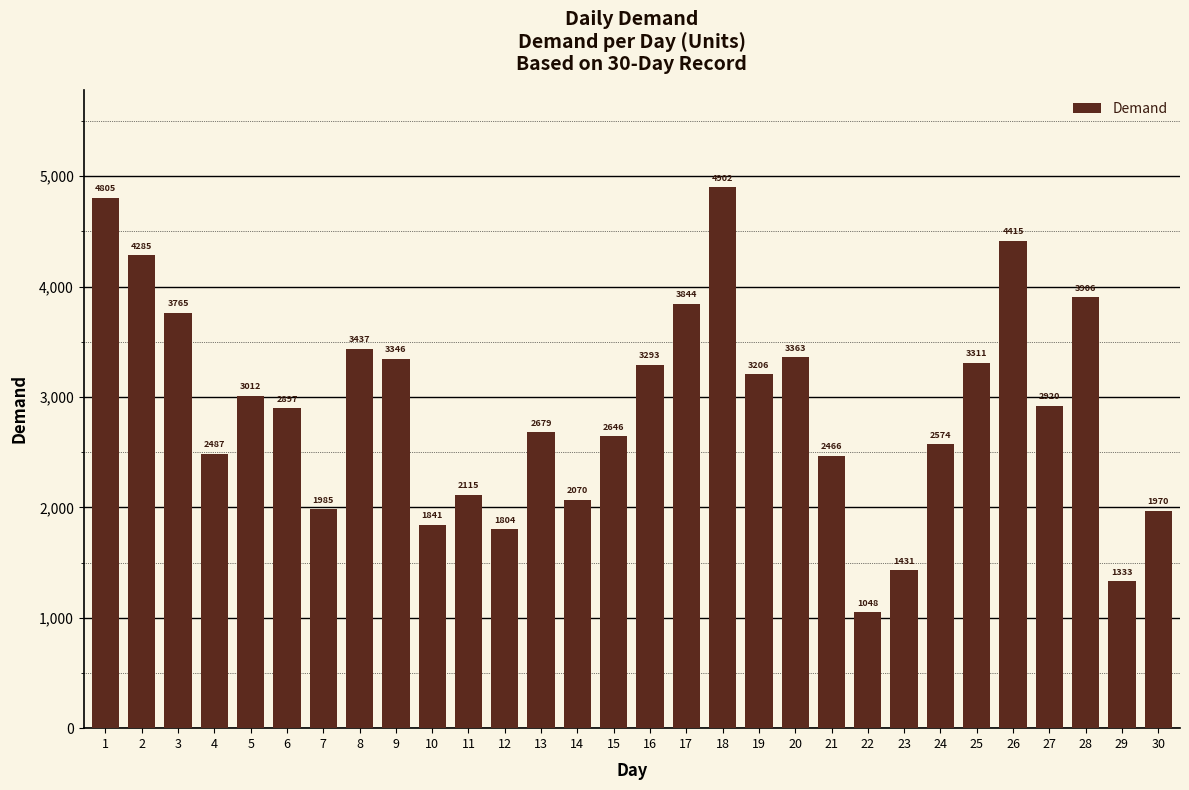

What is the ratio of the value at 13 to the value at 2?

0.6